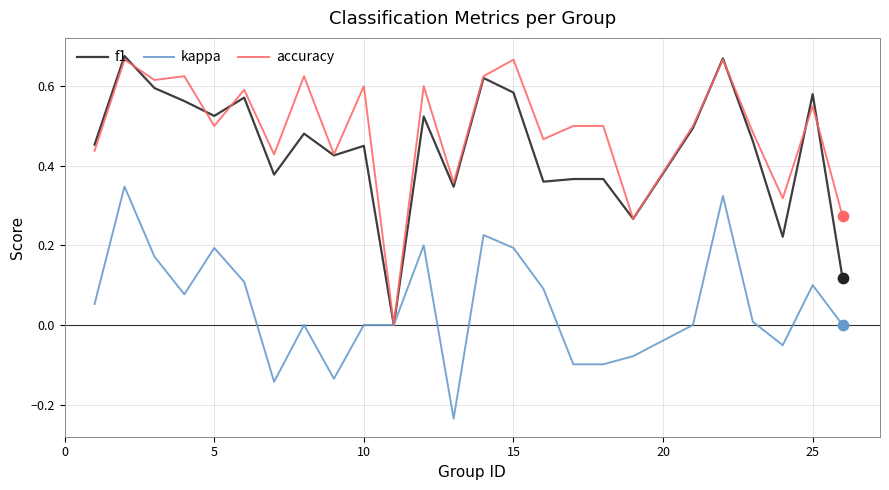

What are all the series names shown in the legend?

f1, kappa, accuracy